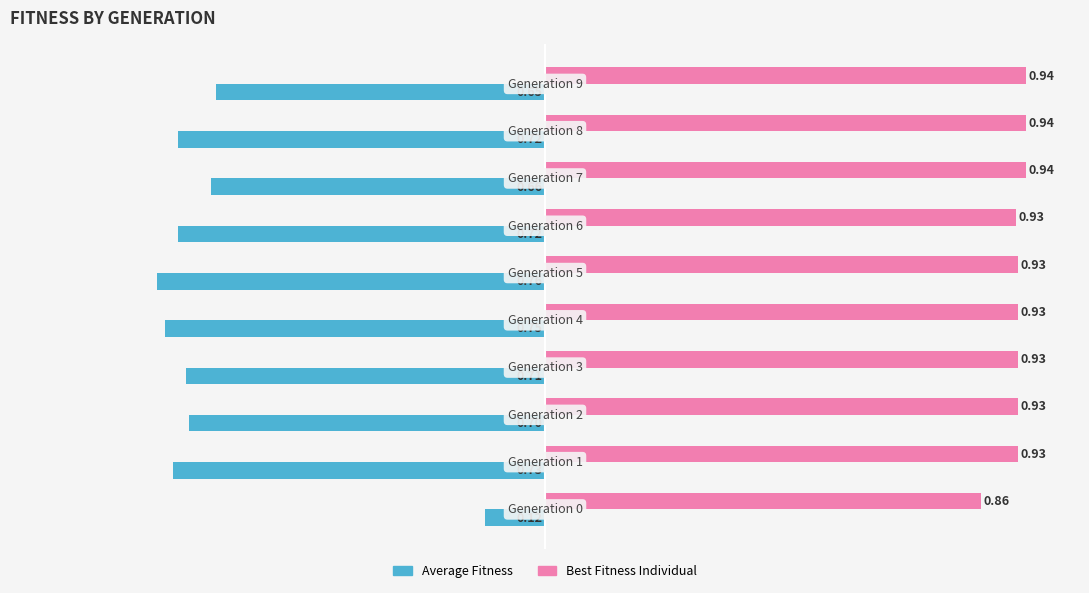

List the series in order of their peak value, highest first.

Best Fitness Individual, Average Fitness